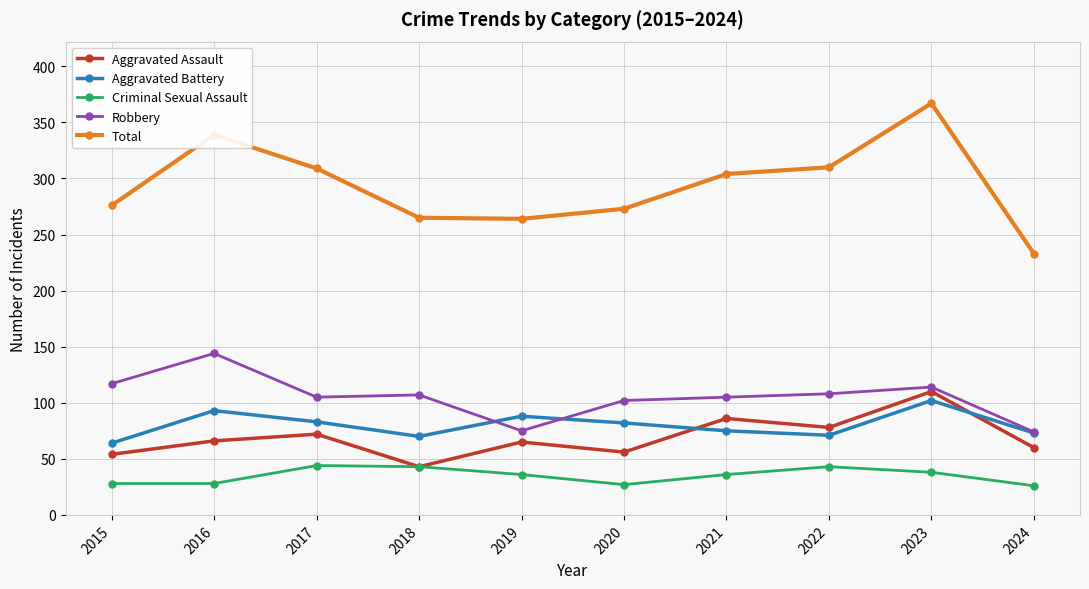

What is the sum of the Total values at 2021 and 2023?

671